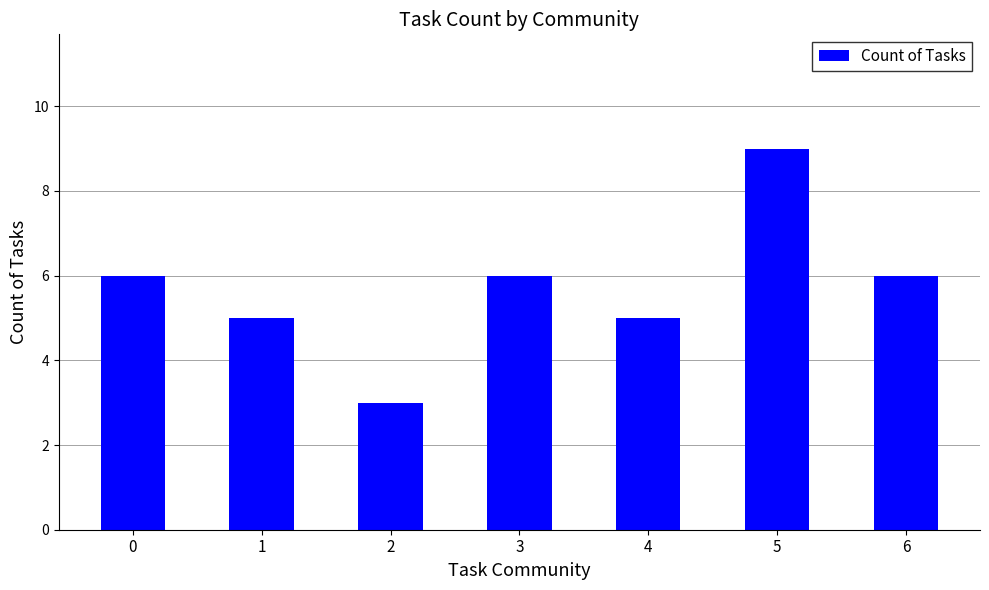

Between 5 and 0, which is larger?

5